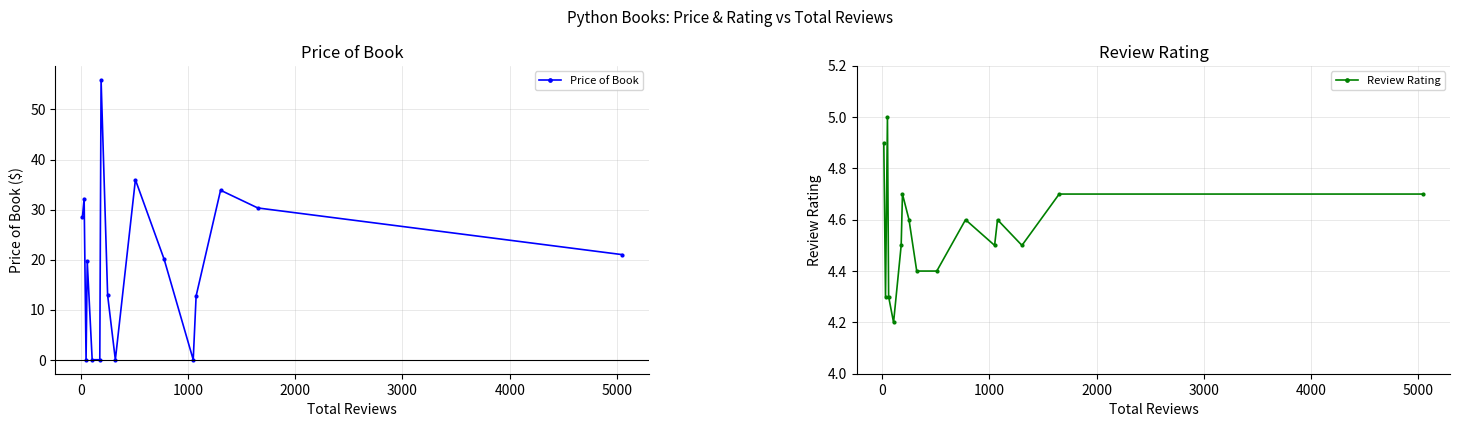

What is the value of the Price of Book point at the 14th from the left?

33.9